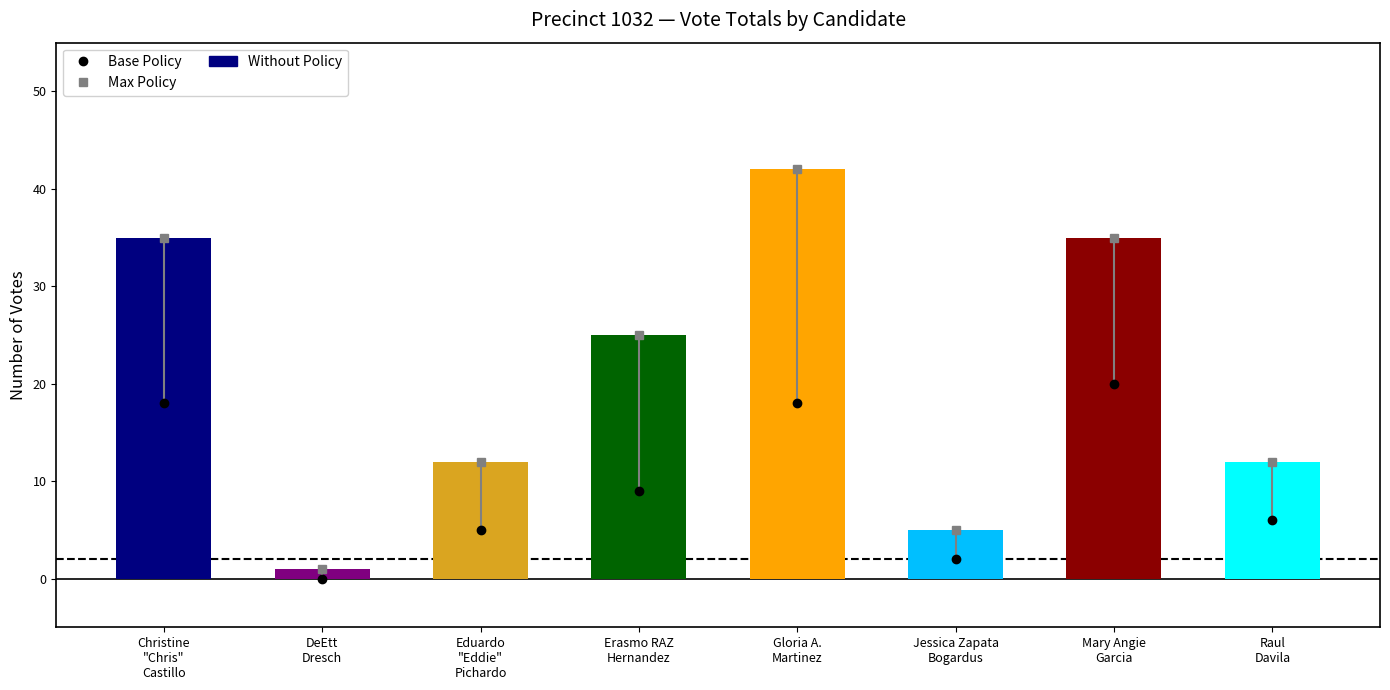

What is the label of the 8th bar from the left?

Raul
Davila